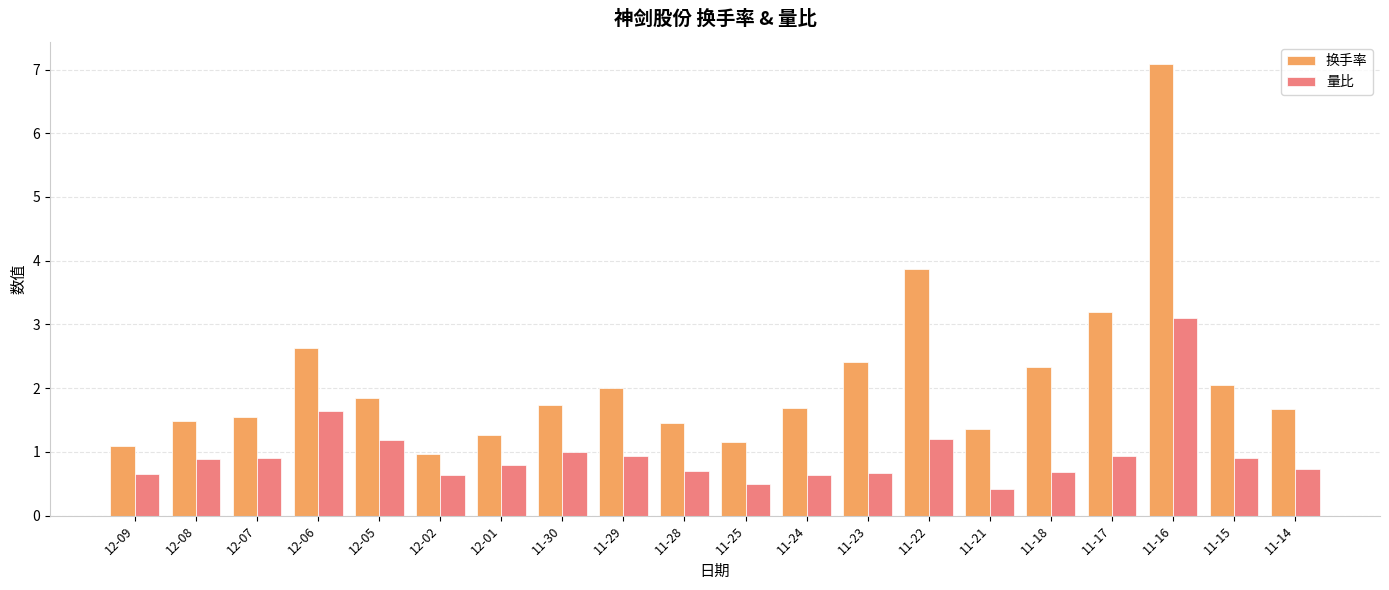

Is it true that 换手率 equals 2.4 at 12-07?

False